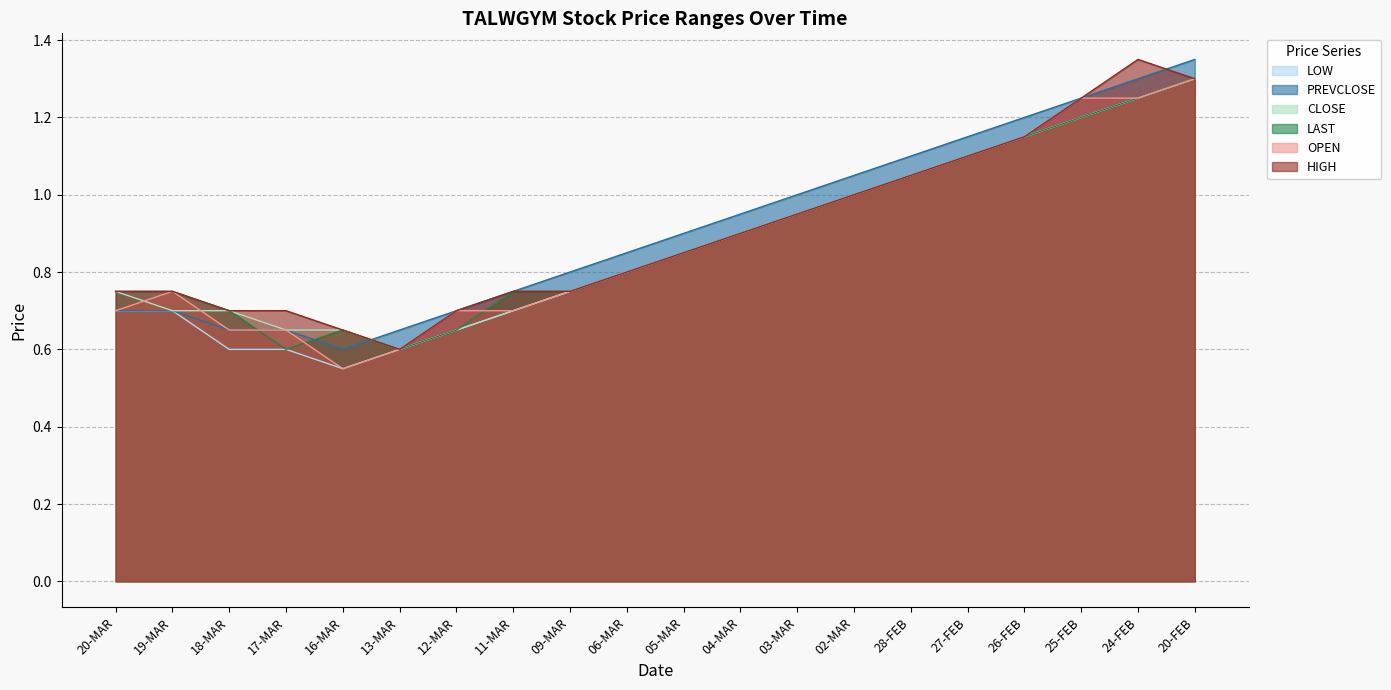

Is the value of OPEN at 18-MAR greater than the value of CLOSE at 20-FEB?

No